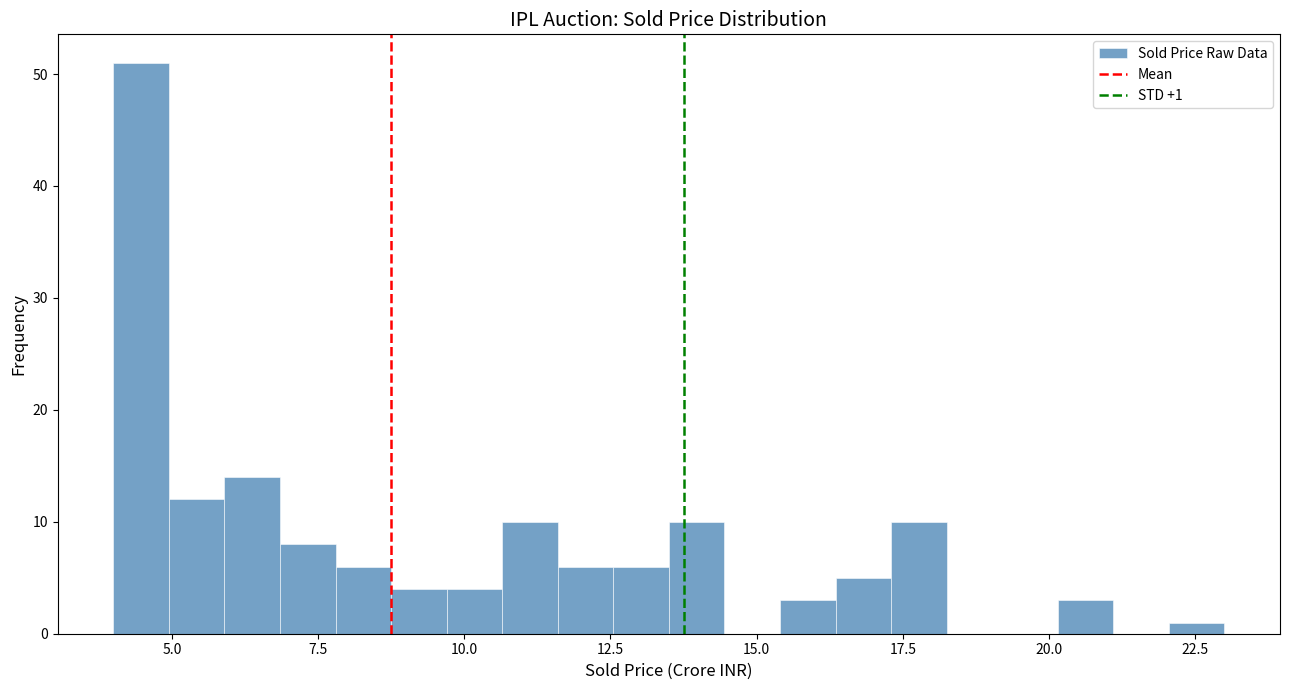

Read against the x-axis, roughly where is the centre of the tallest bar?

4.5